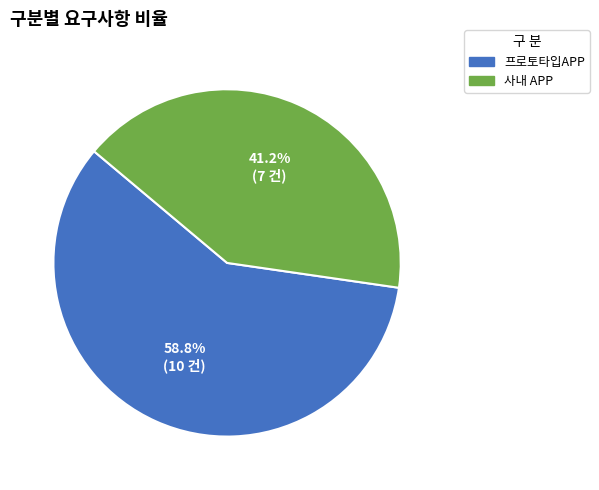

Between 프로토타입APP and 사내 APP, which is larger?

프로토타입APP